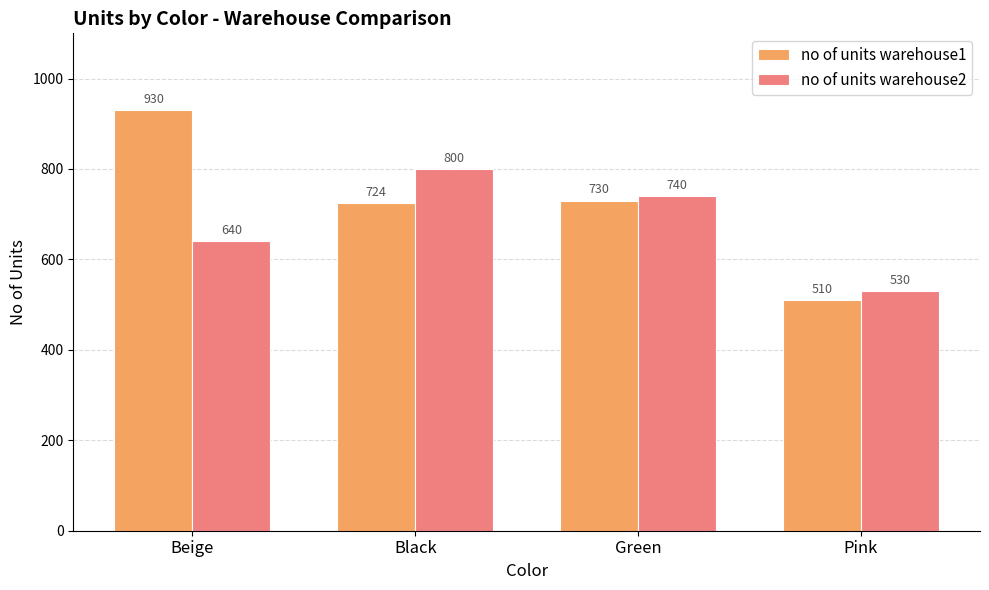

What is the spread (max minus min) of values at Pink?

20